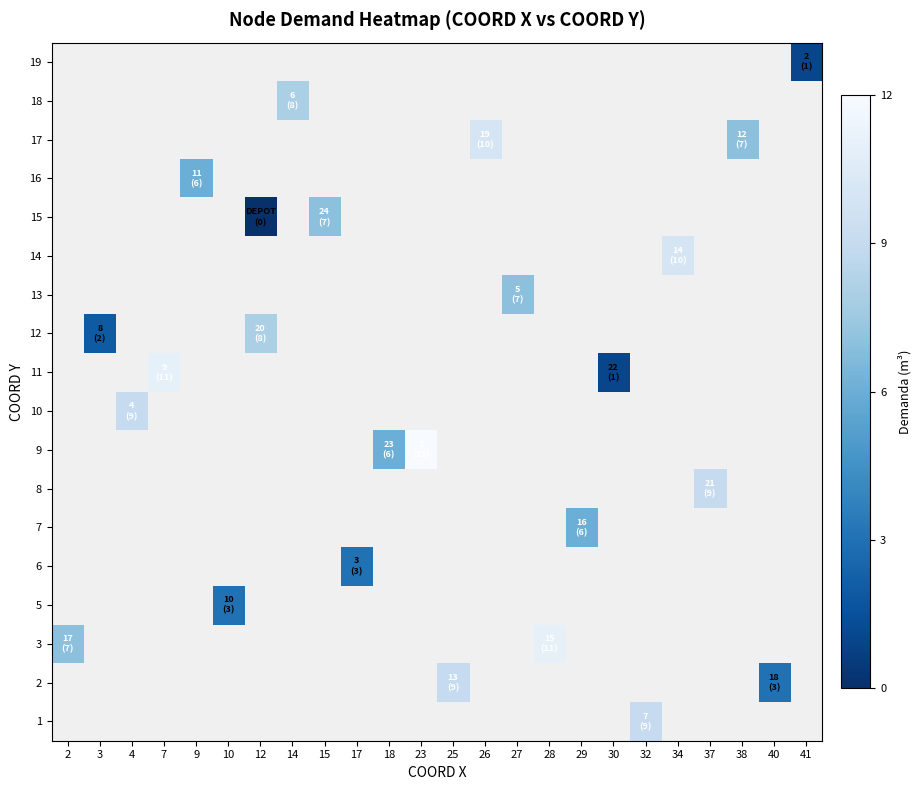

What is the greatest value displayed?

12.0